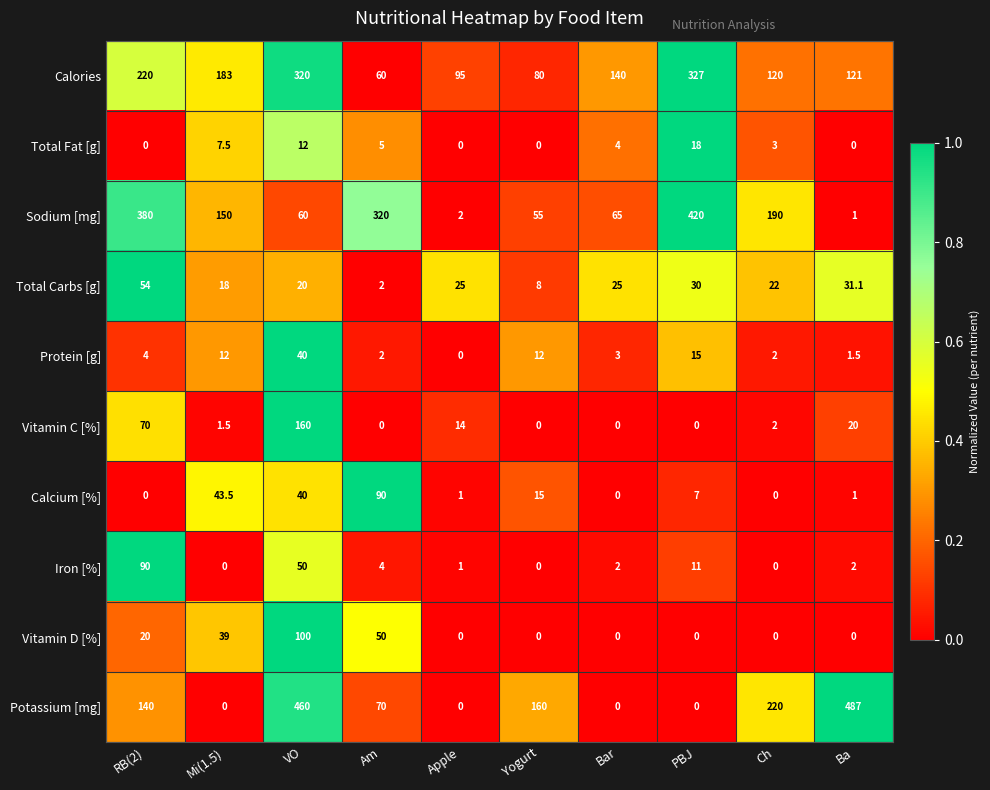

Which category has the highest value across all series?

Ba